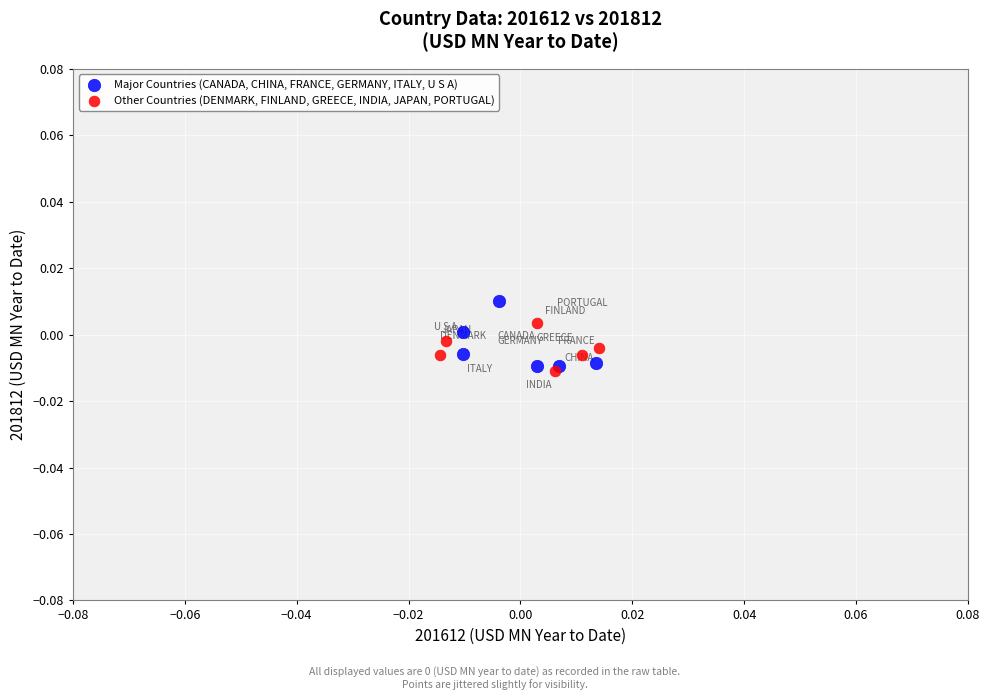

Which series reaches the maximum Y coordinate?

Major Countries (CANADA, CHINA, FRANCE, GERMANY, ITALY, U S A)